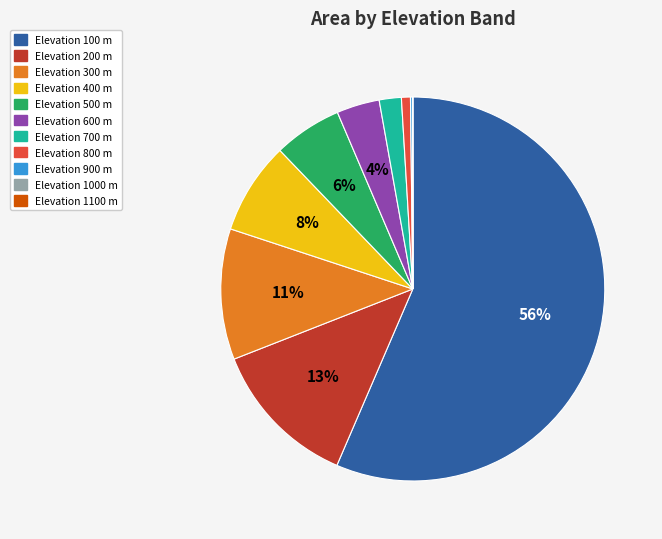

Is there a majority slice in this chart?

Yes